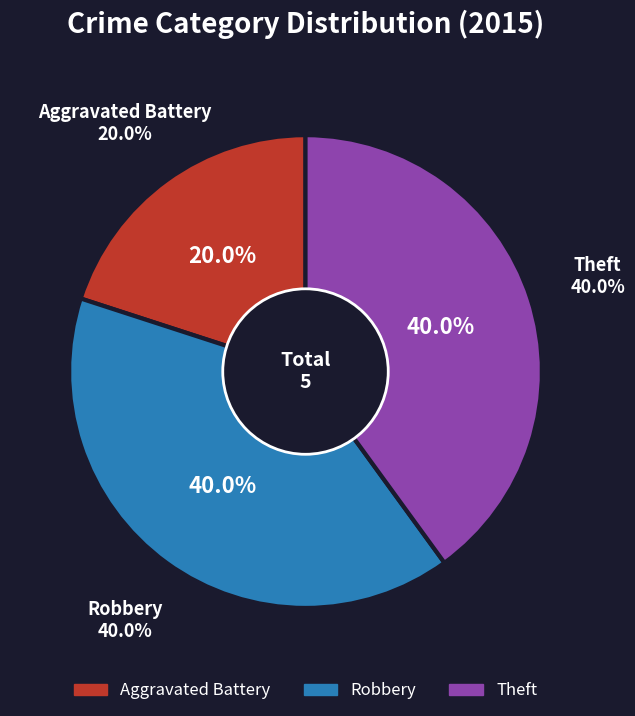

Is the sum of Aggravated Battery and Theft greater than half?

Yes